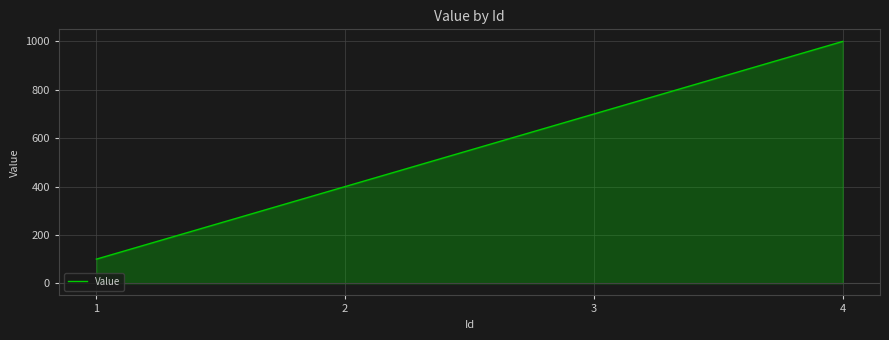

The value at 4 is 1706. True or false?

False